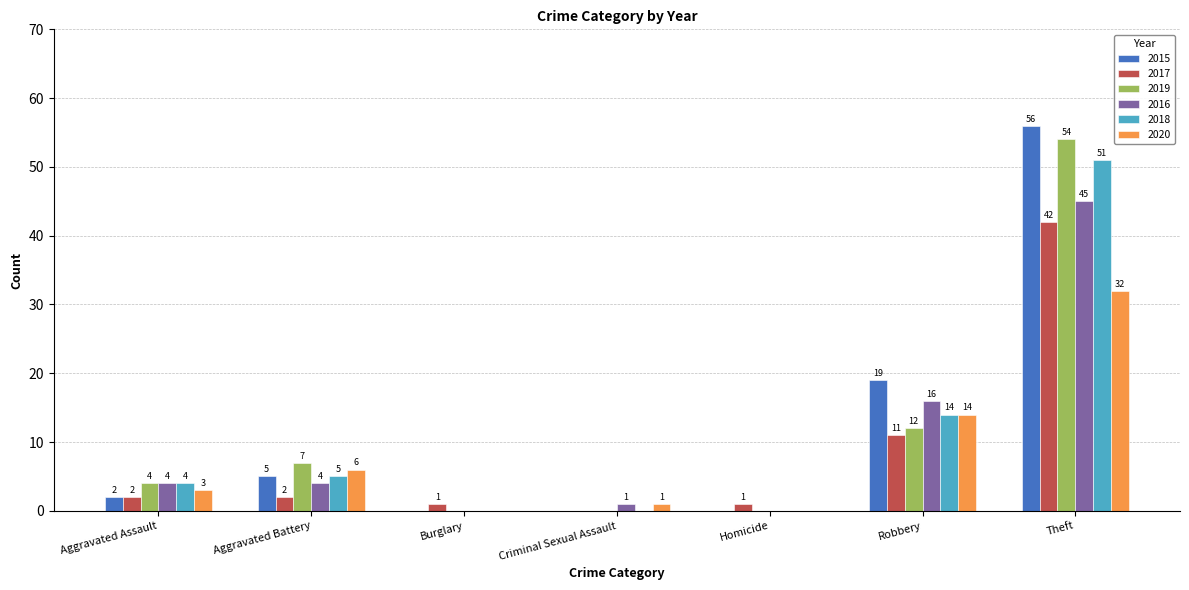

What value does the 2019 series have at Aggravated Assault, to the nearest 5?

5